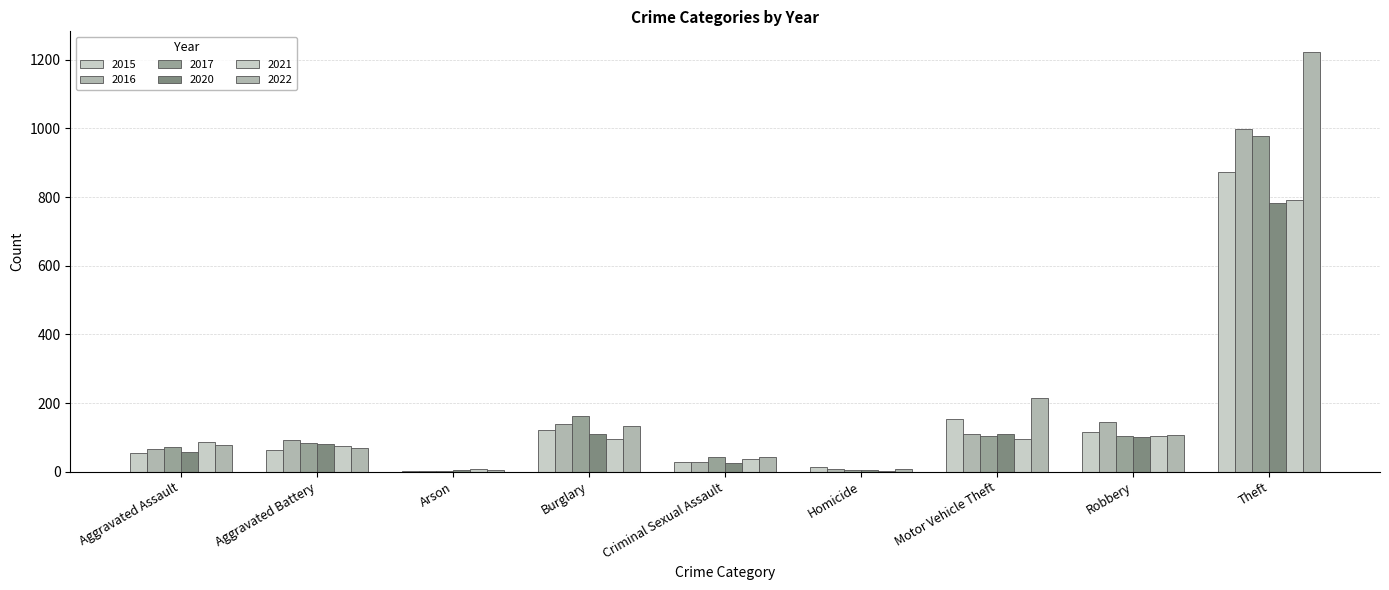

The 2020 series shows 51 at Burglary. True or false?

False